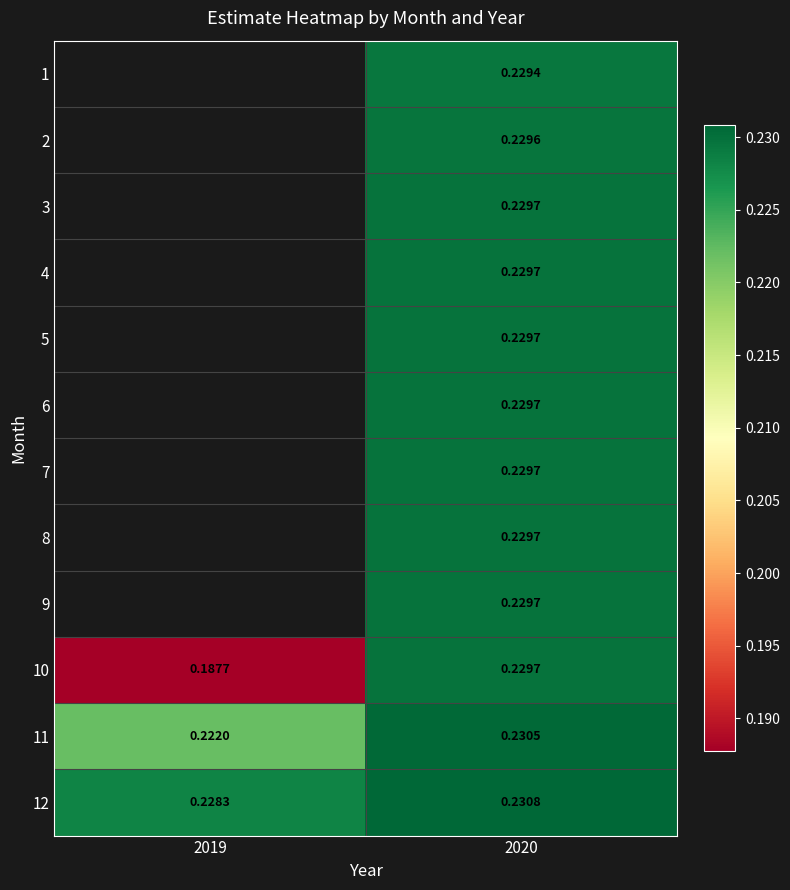

Between 2019 and 2020, which is larger?

2020